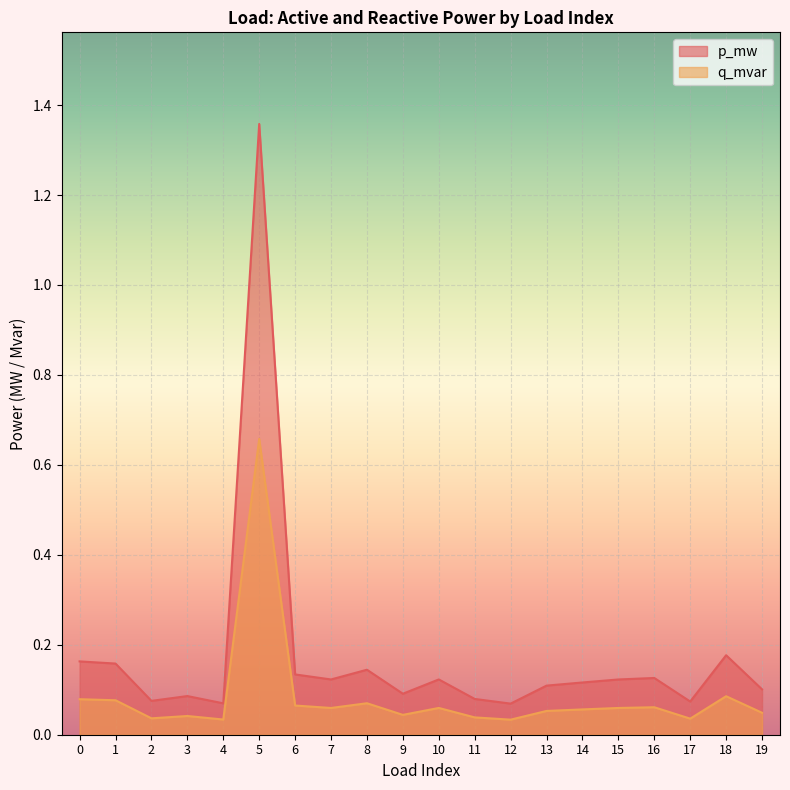

What is the total value across all series at 13?

0.2